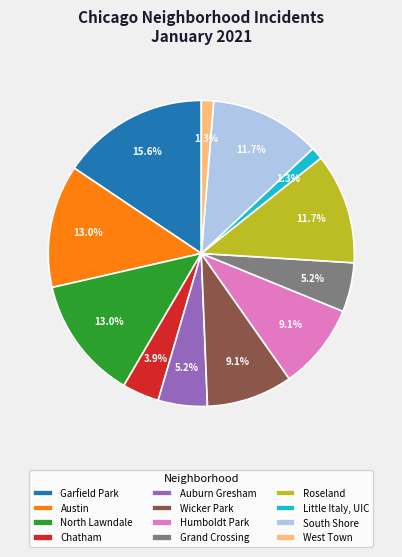

Is there any slice that represents more than half of the pie?

No